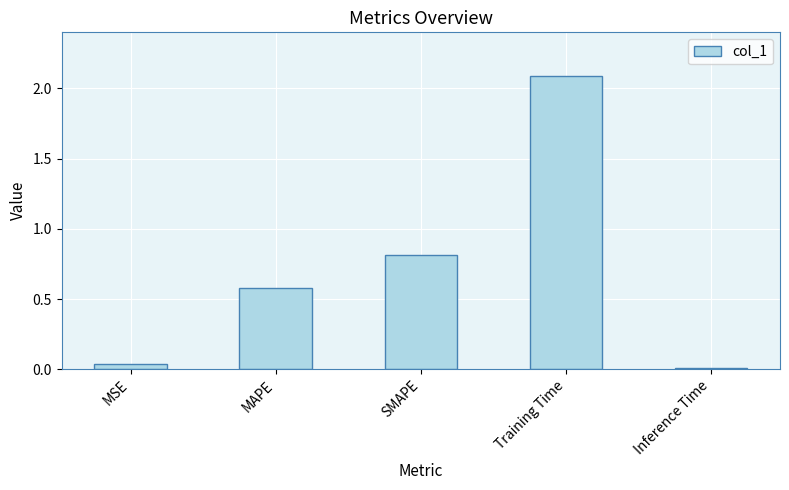

Rank the categories by value from lowest to highest.

Inference Time, MSE, MAPE, SMAPE, Training Time